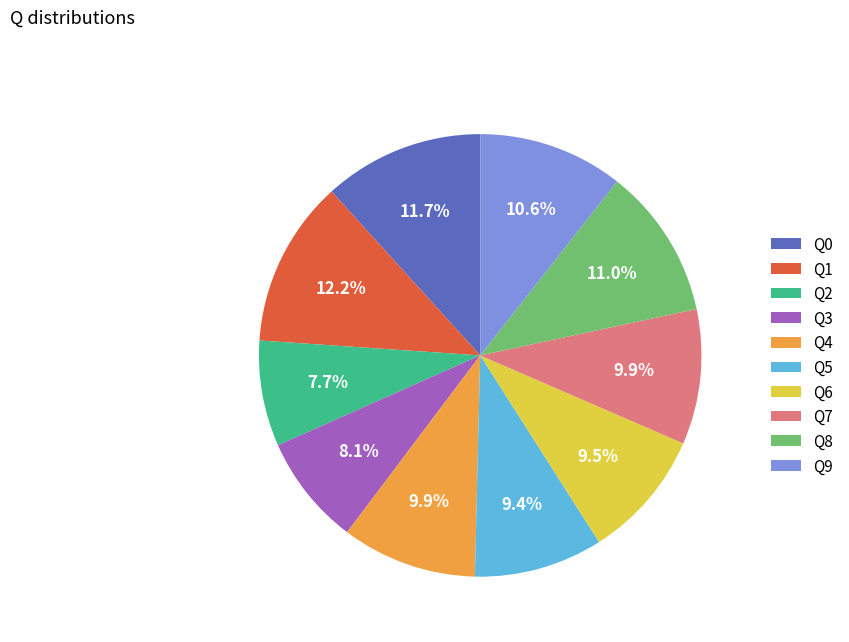

What percentage is the Q4 slice, to the nearest percent?

10%